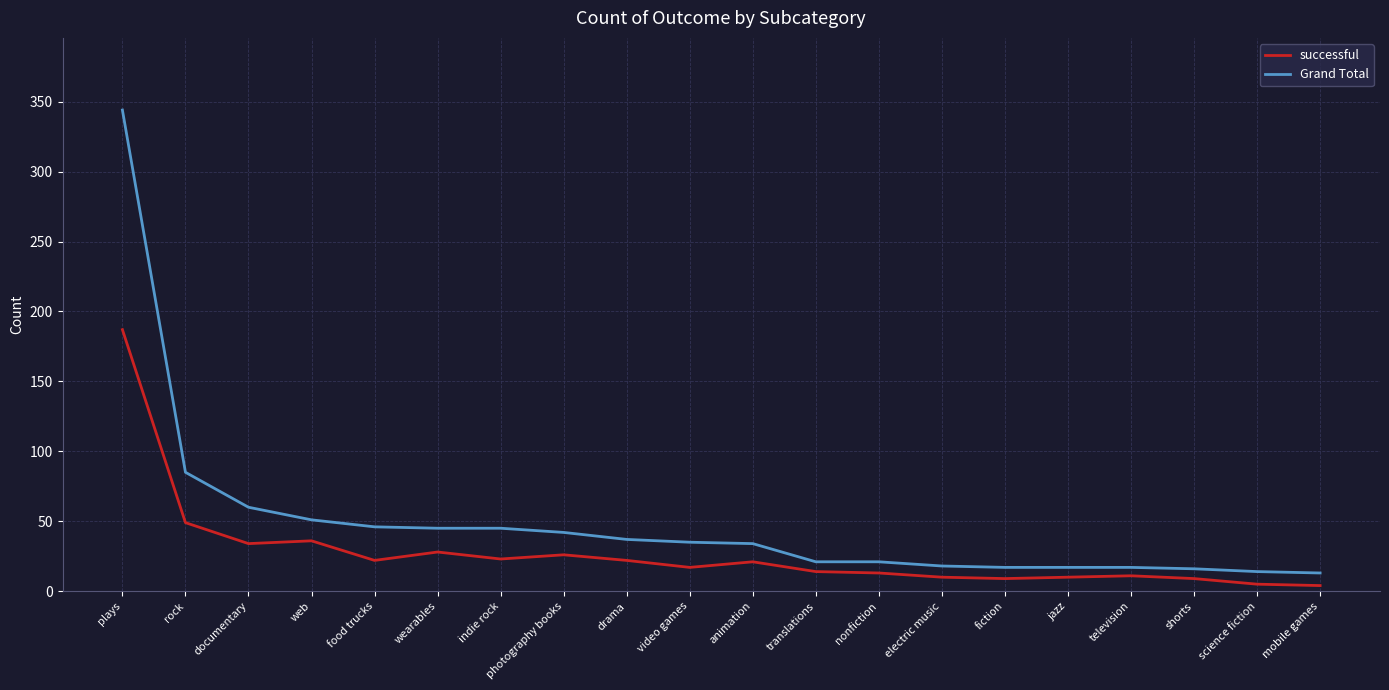

The Grand Total series shows 85 at rock. True or false?

True